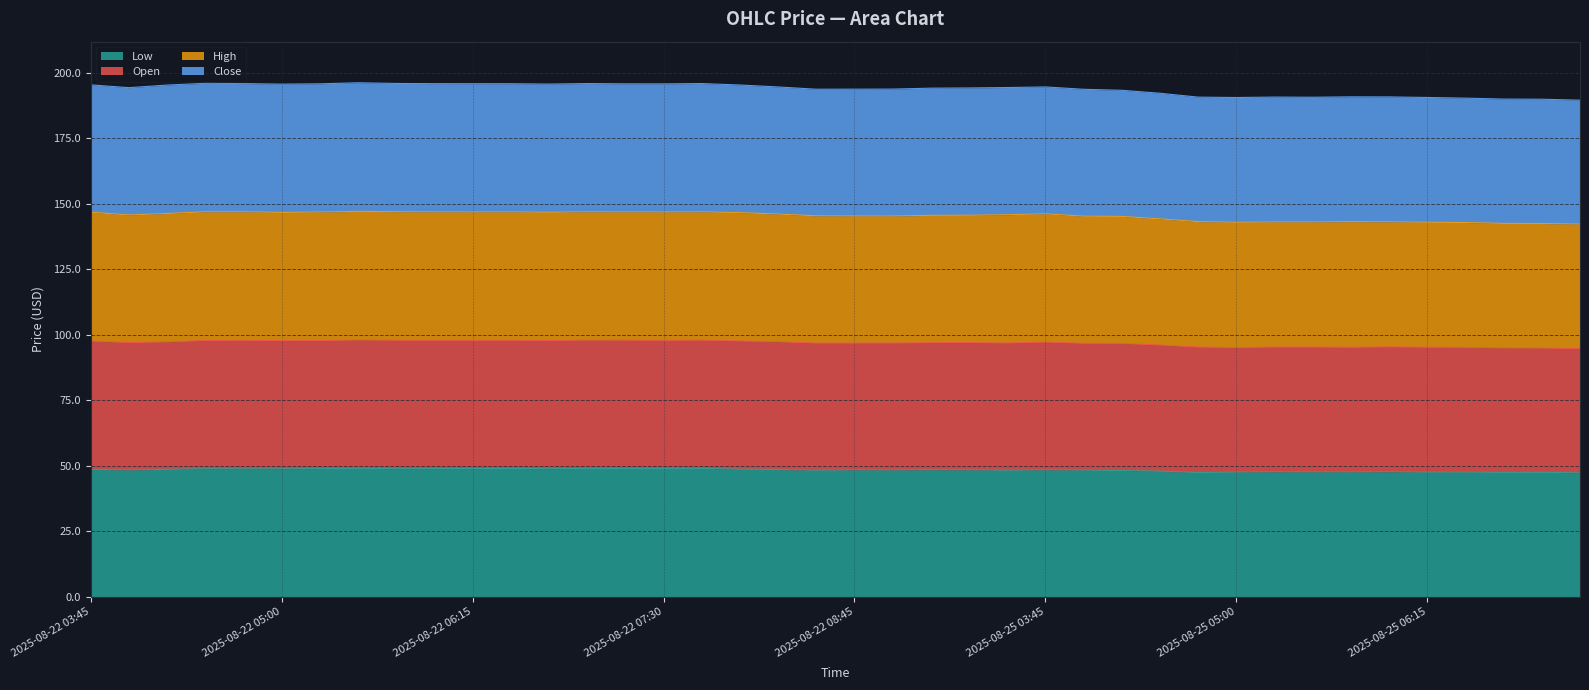

At how many categories does at least one series exceed 180?

40